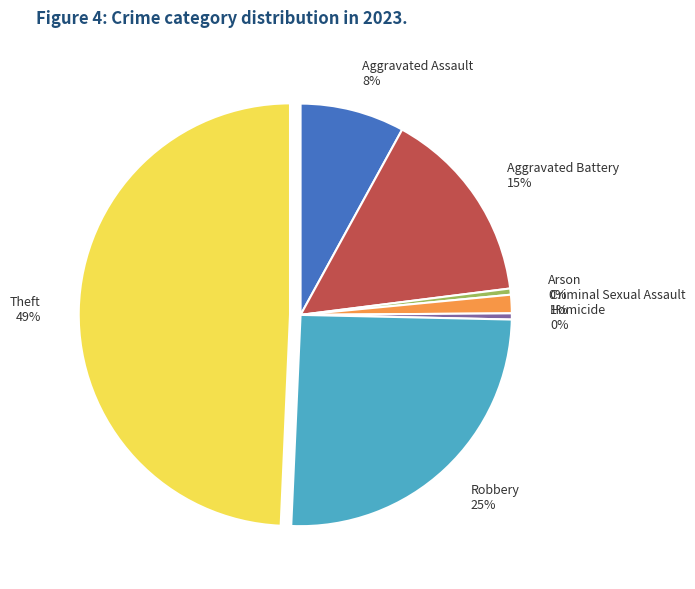

How many segments does this pie chart have?

7